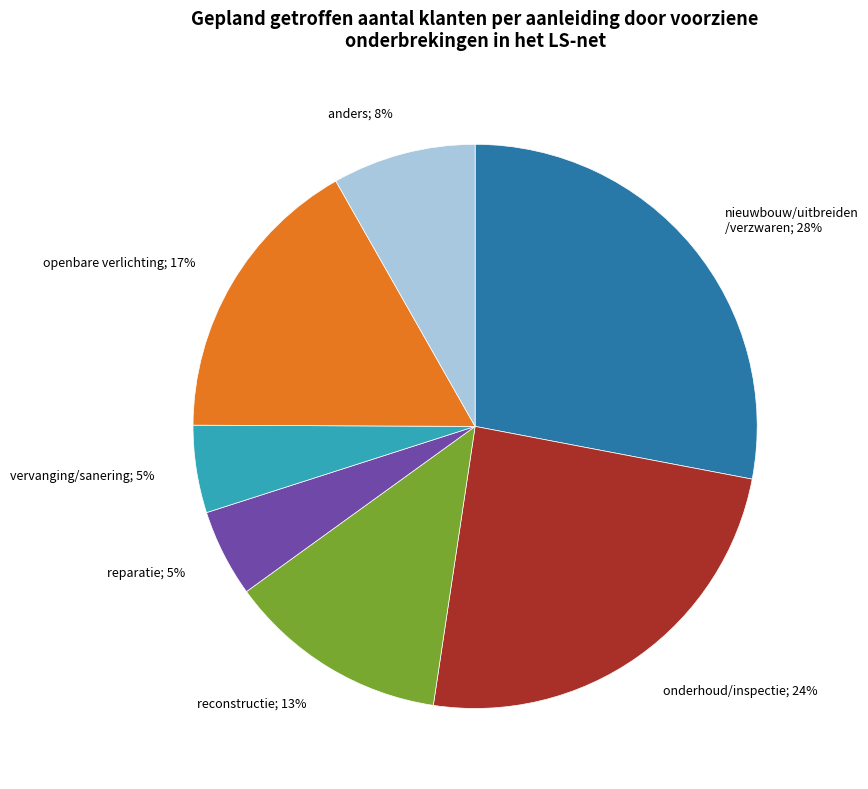

To the nearest percent, what is the difference between the largest and smallest slice percentages?

23%